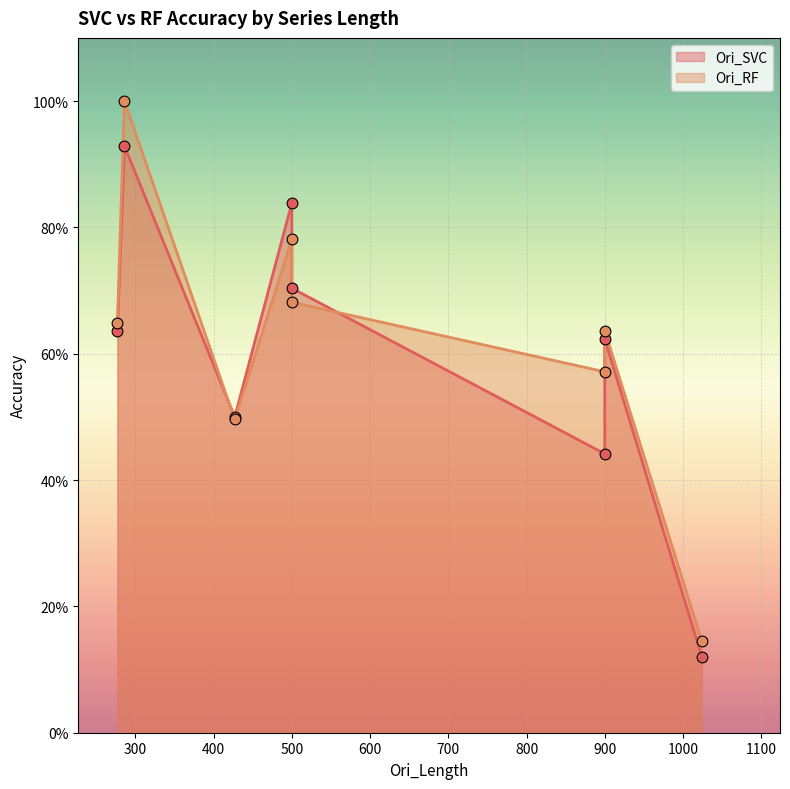

Which series contains the lowest Y value?

Ori_SVC